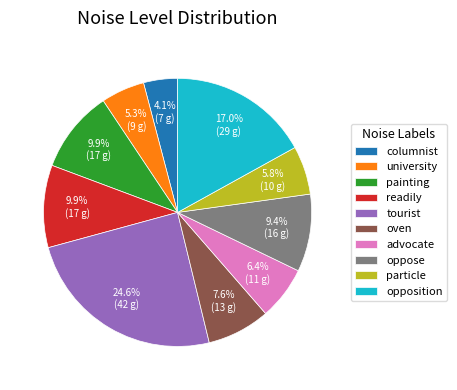

Which category has the smallest portion of the pie?

columnist